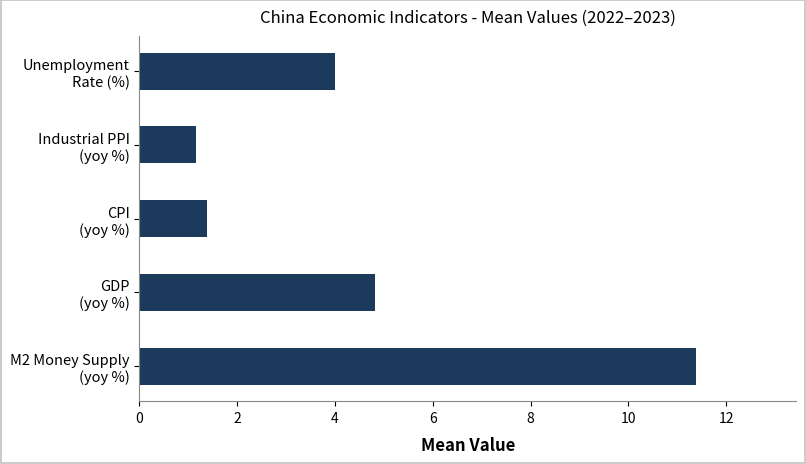

What is the maximum value shown in the chart?

11.4